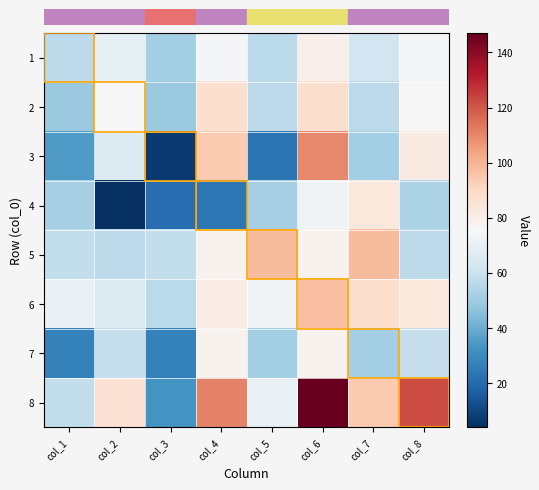

Reading left to right, list all the values displayed in this chart.

row_0: col_1=57	col_2=69	col_3=51	col_4=74	col_5=56	col_6=79	col_7=62	col_8=74
row_1: col_1=49	col_2=76	col_3=49	col_4=87	col_5=57	col_6=87	col_7=57	col_8=76
row_2: col_1=35	col_2=66	col_3=7	col_4=94	col_5=23	col_6=110	col_7=51	col_8=82
row_3: col_1=52	col_2=4	col_3=21	col_4=24	col_5=52	col_6=73	col_7=83	col_8=53
row_4: col_1=58	col_2=57	col_3=58	col_4=78	col_5=98	col_6=78	col_7=98	col_8=57
row_5: col_1=71	col_2=66	col_3=56	col_4=81	col_5=73	col_6=97	col_7=88	col_8=83
row_6: col_1=27	col_2=59	col_3=27	col_4=78	col_5=51	col_6=78	col_7=51	col_8=59
row_7: col_1=58	col_2=86	col_3=33	col_4=111	col_5=70	col_6=147	col_7=94	col_8=122